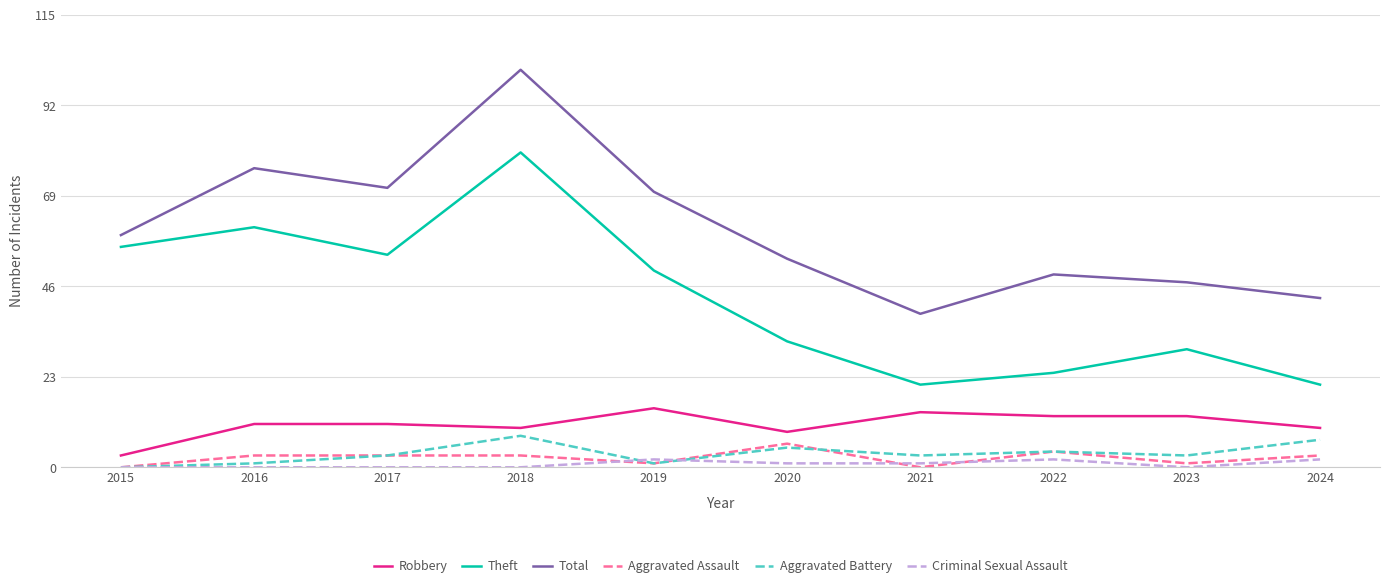

True or false: Robbery and Theft cross at least once.

False